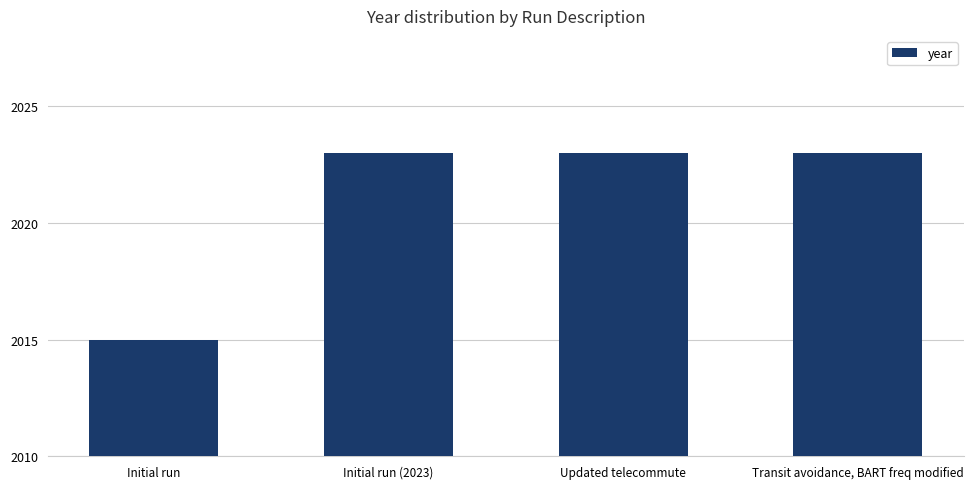

The value at Transit avoidance, BART freq modified is 2023. True or false?

True